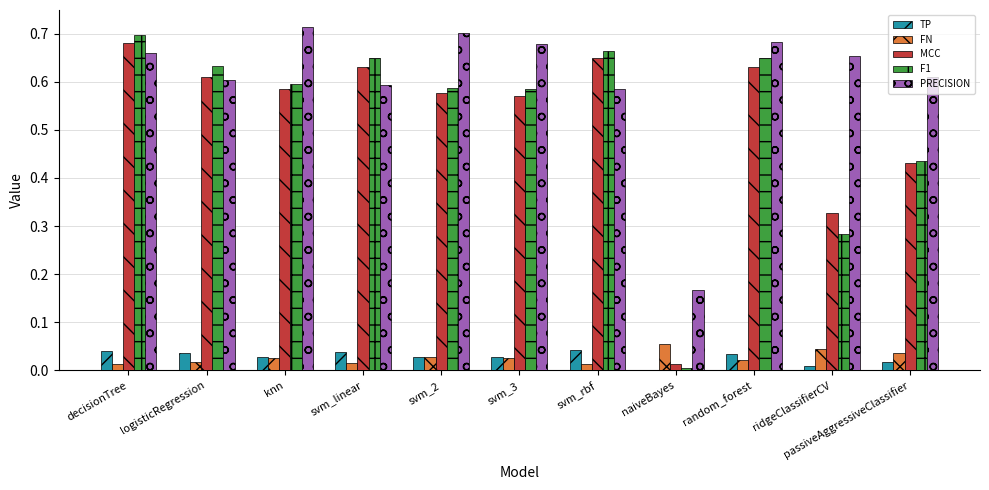

How many groups of bars are there?

11